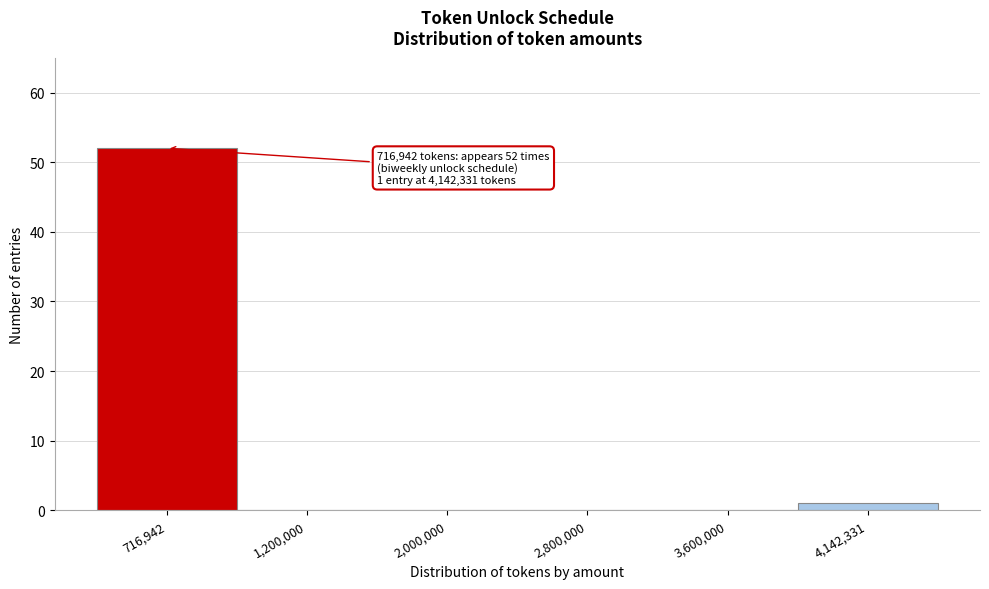

Reading left to right, what are all the values shown in this chart?

716,942=52	1,200,000=0	2,000,000=0	2,800,000=0	3,600,000=0	4,142,331=1